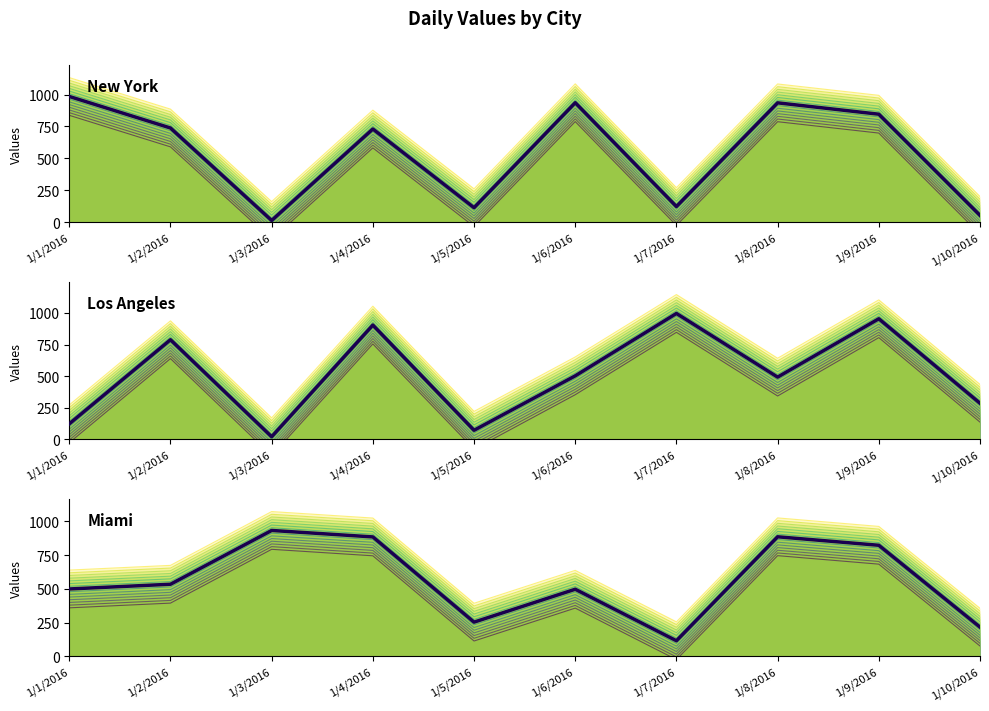

Which category has the lowest value in the New York series?

1/3/2016